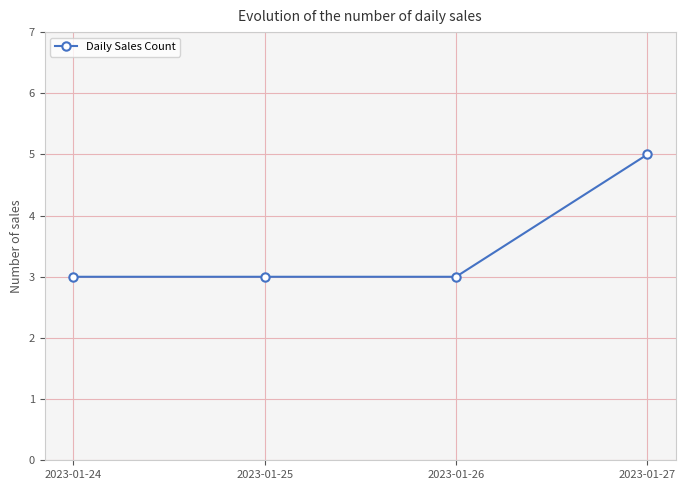

True or false: there are more than 1 points higher than both neighbors.

False